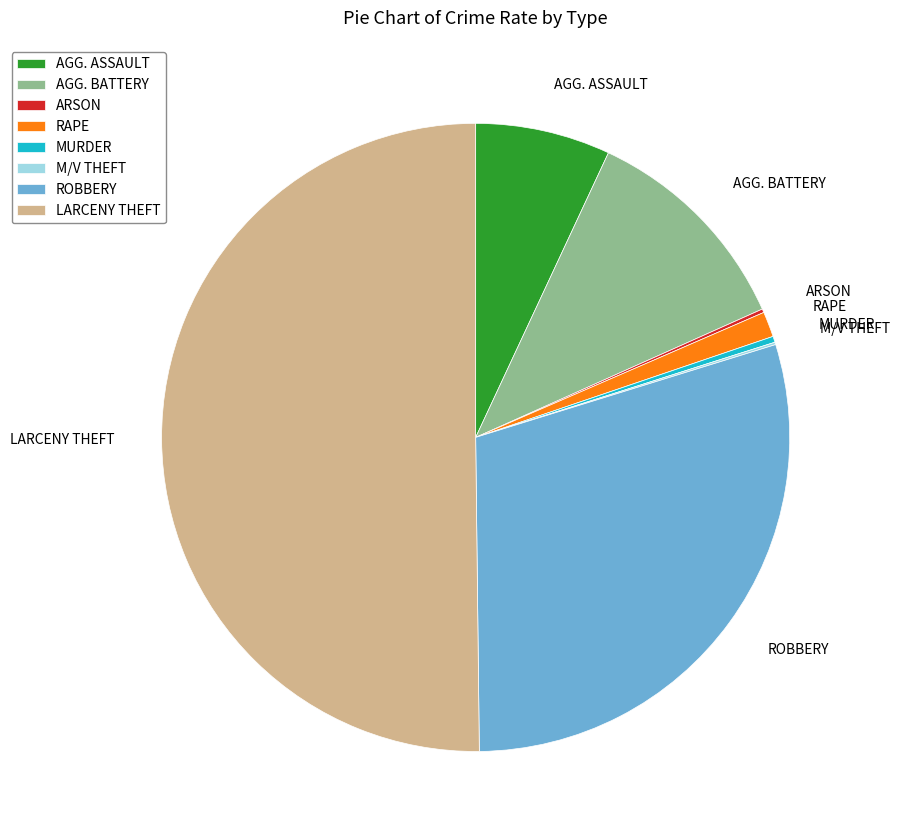

What is the ratio of the value at ROBBERY to the value at LARCENY THEFT?

0.6